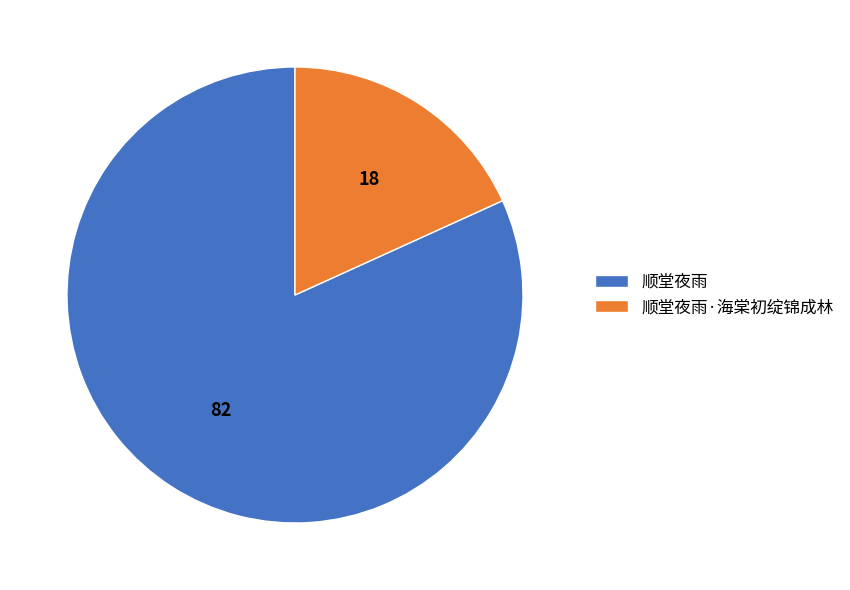

Do 顺堂夜雨·海棠初绽锦成林 and 顺堂夜雨 together represent more than half of the pie?

Yes